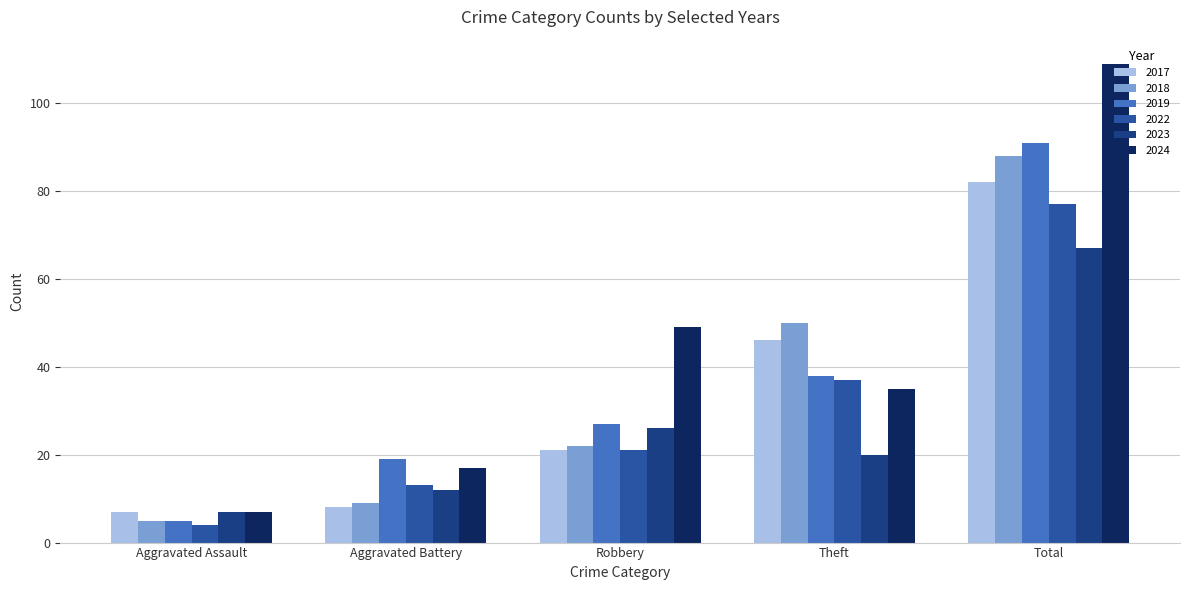

The value of 2022 at Aggravated Battery is 13. True or false?

True